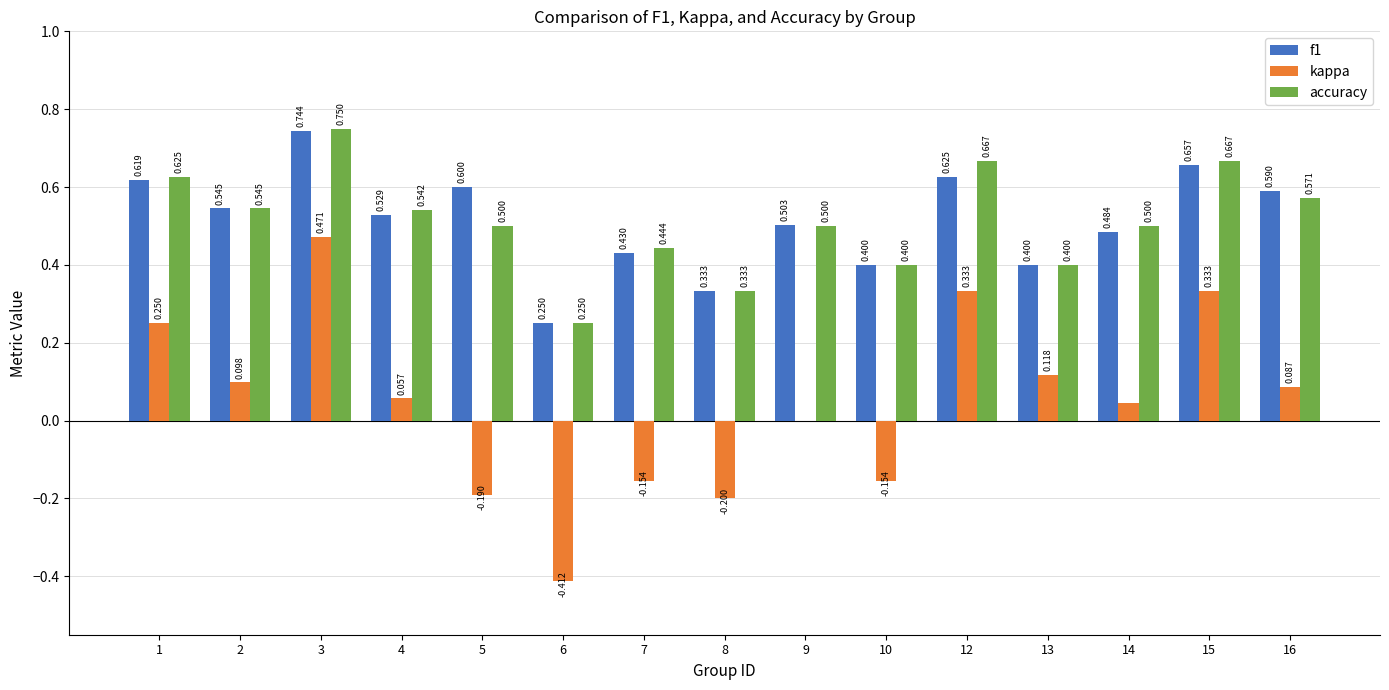

What is the total value across all series at 5?

0.9